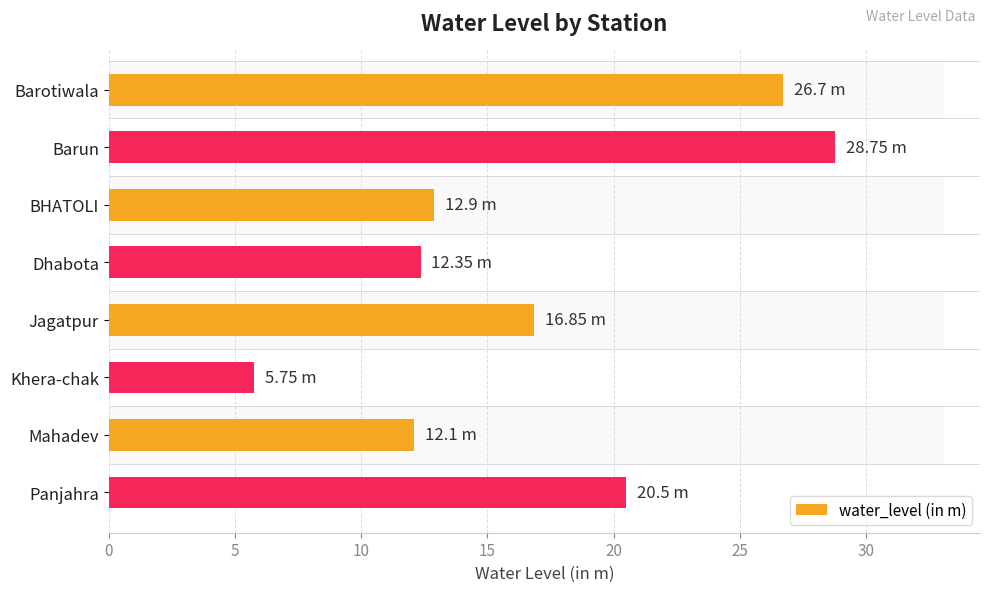

What is the difference between the maximum and minimum values?

23.0